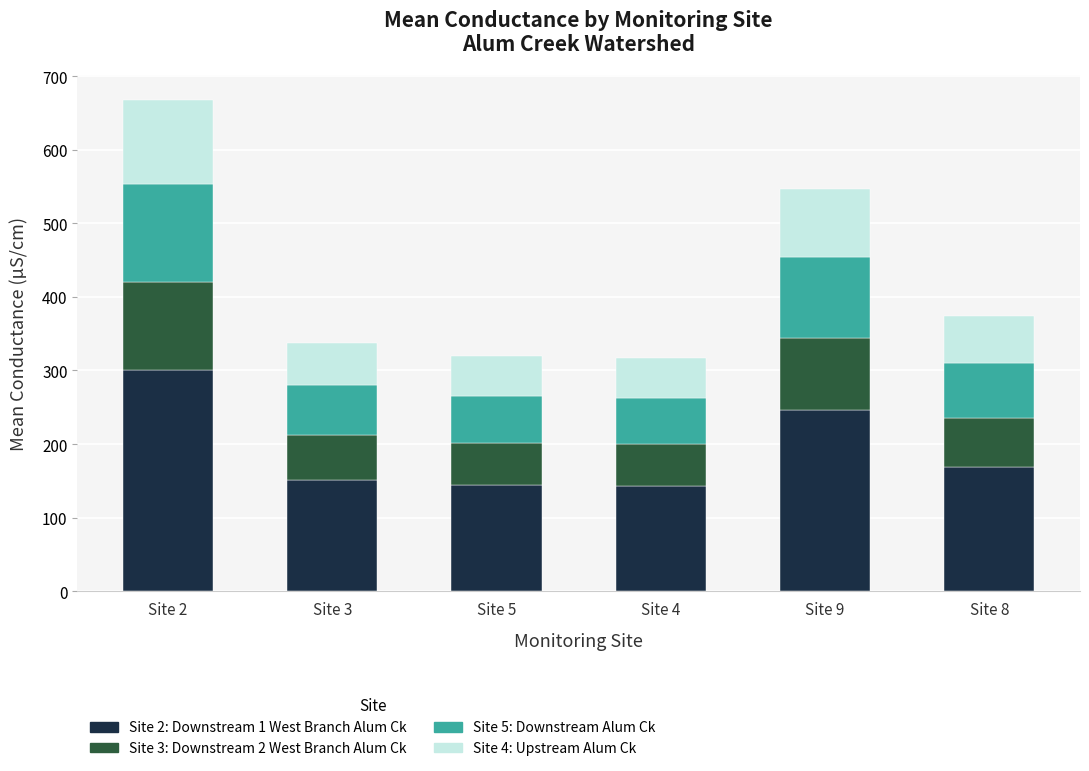

What is the total value across all series at Site 8?

374.0